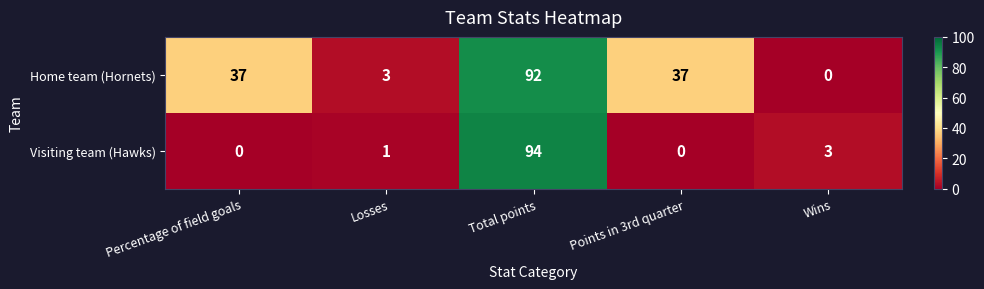

The Home team (Hornets) series shows 37 at Points in 3rd quarter. True or false?

True